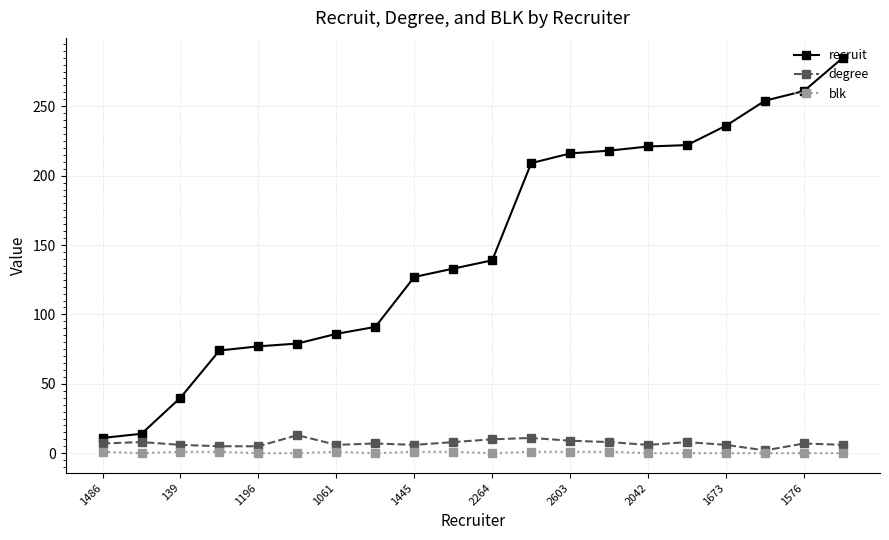

Which series has the widest spread of values?

recruit